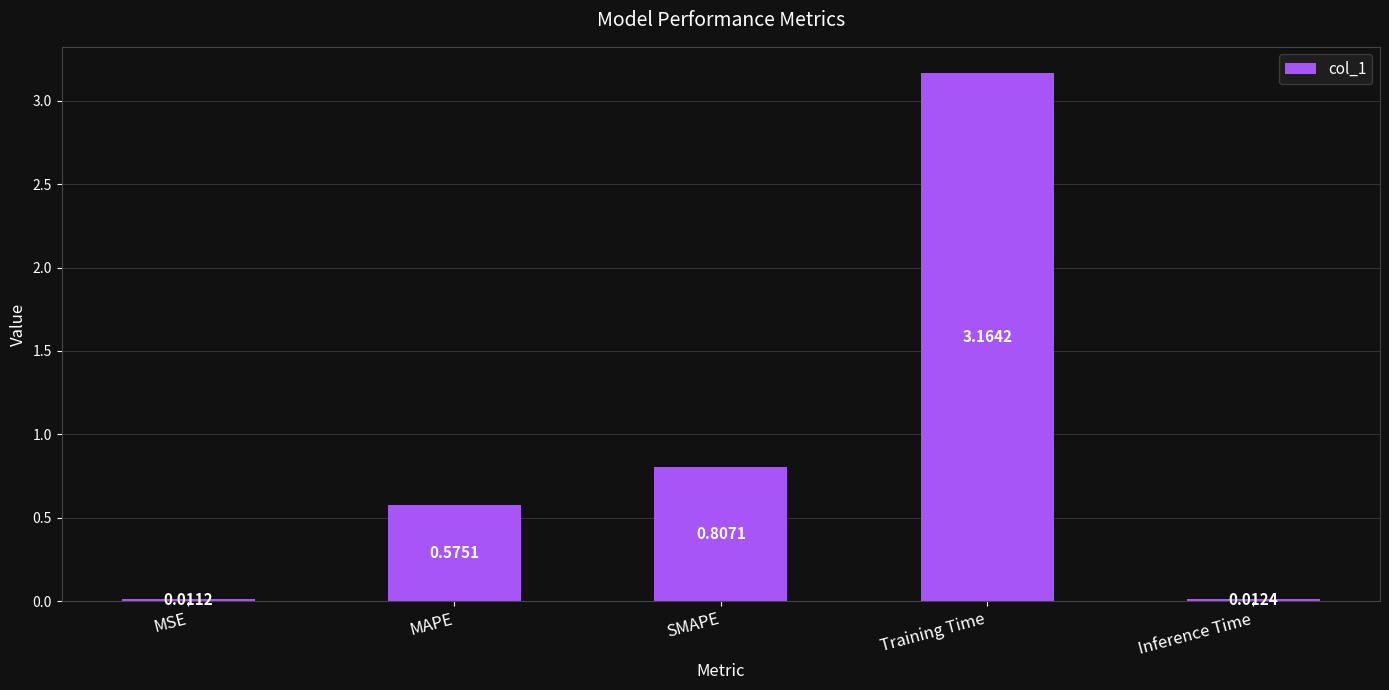

What is the label of the 5th bar from the left?

Inference Time